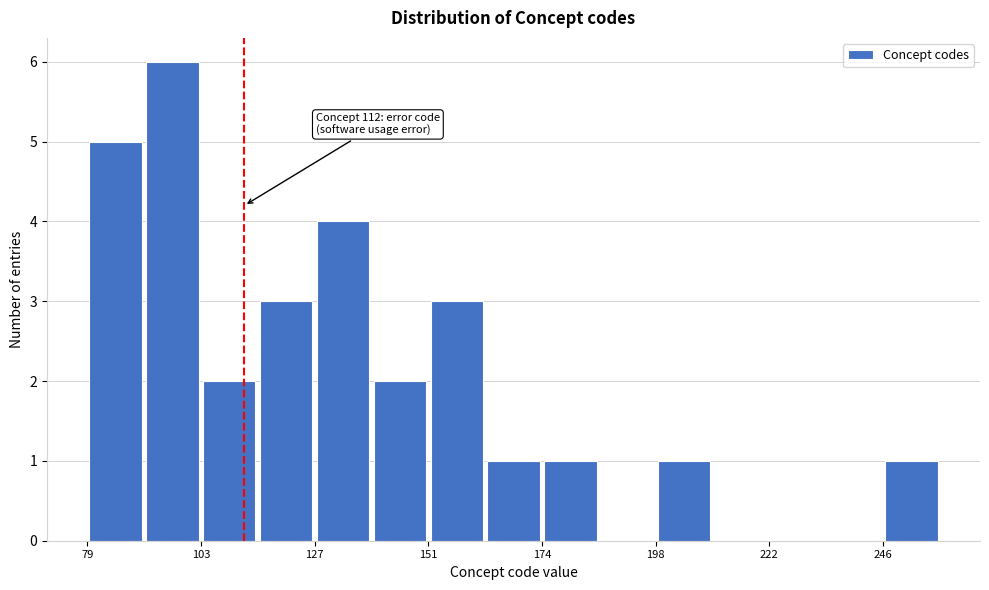

Around what value on the x-axis is the tallest bar? Give the approximate position of its centre, as read against the axis.

95